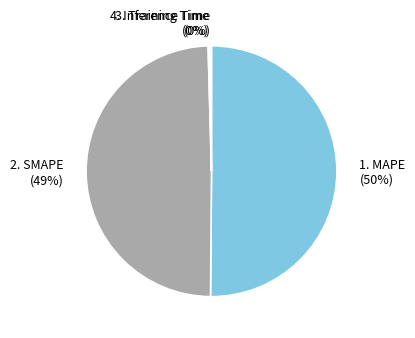

To the nearest percent, what is the average slice percentage?

25%